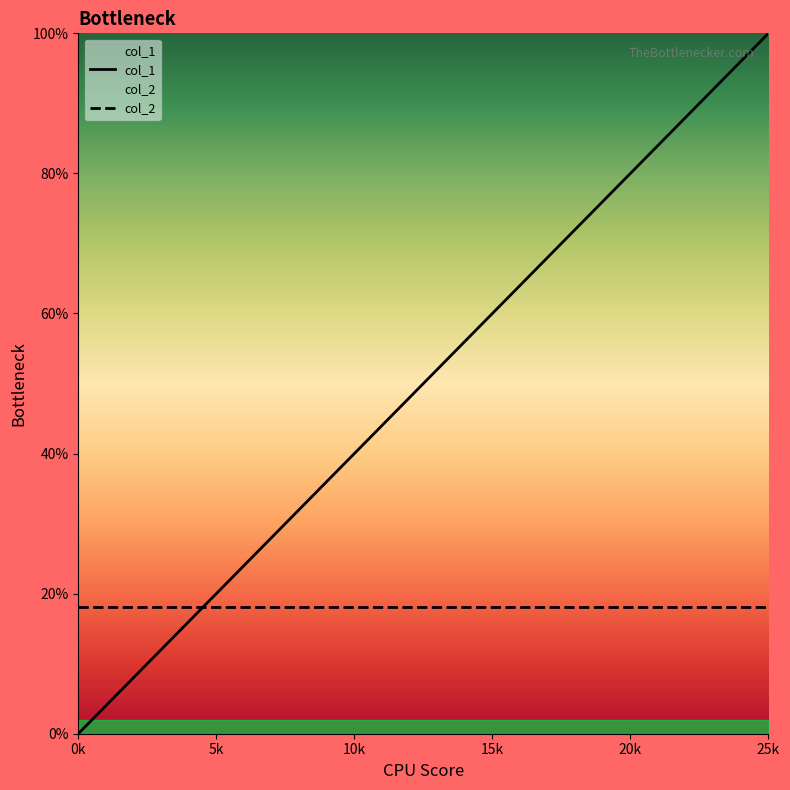

At how many categories does at least one series exceed 0?

26